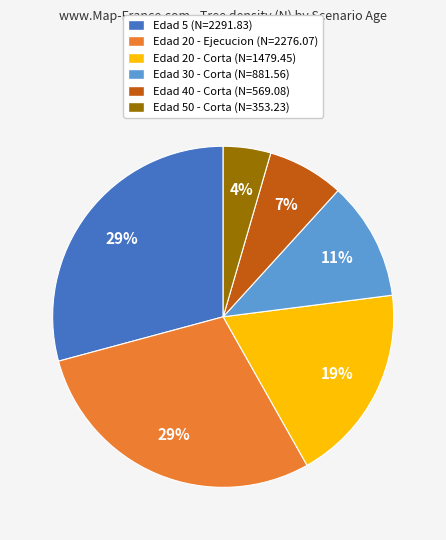

Which has a higher value, Edad 30 - Corta (N=881.56) or Edad 5 (N=2291.83)?

Edad 5 (N=2291.83)